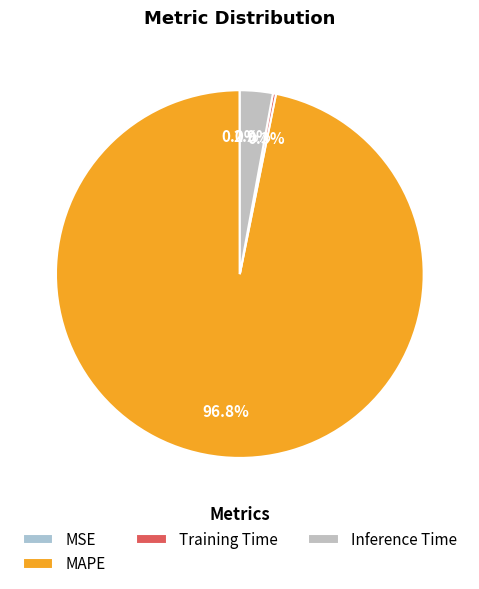

To the nearest percent, what is the average slice percentage?

25%